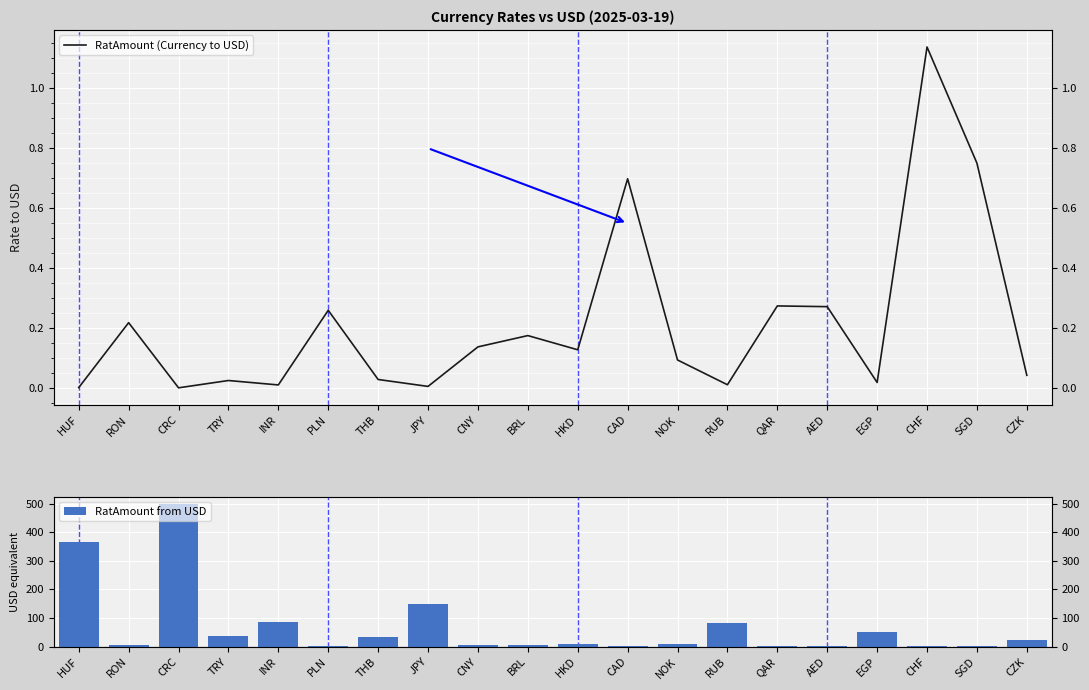

List the series in order of their peak value, highest first.

RatAmount from USD, RatAmount (Currency to USD)